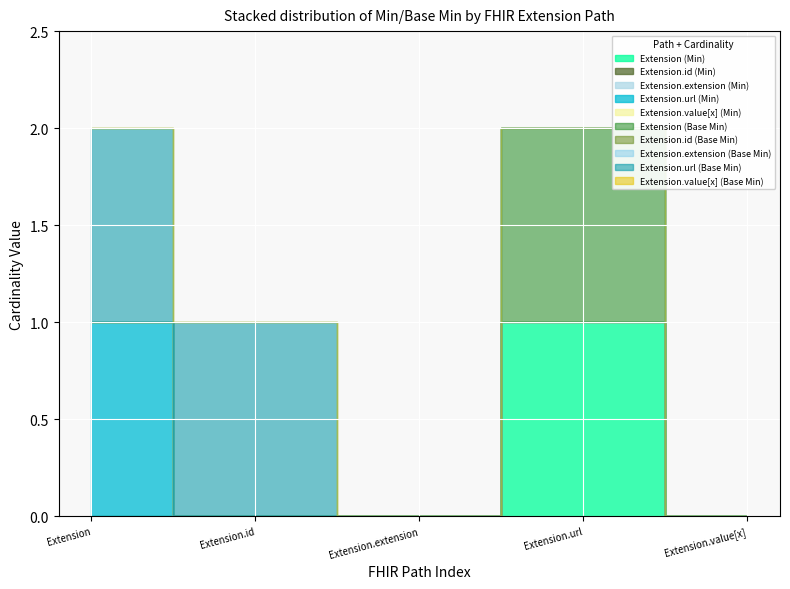

What is the label of the 2nd point from the right?

Extension.url